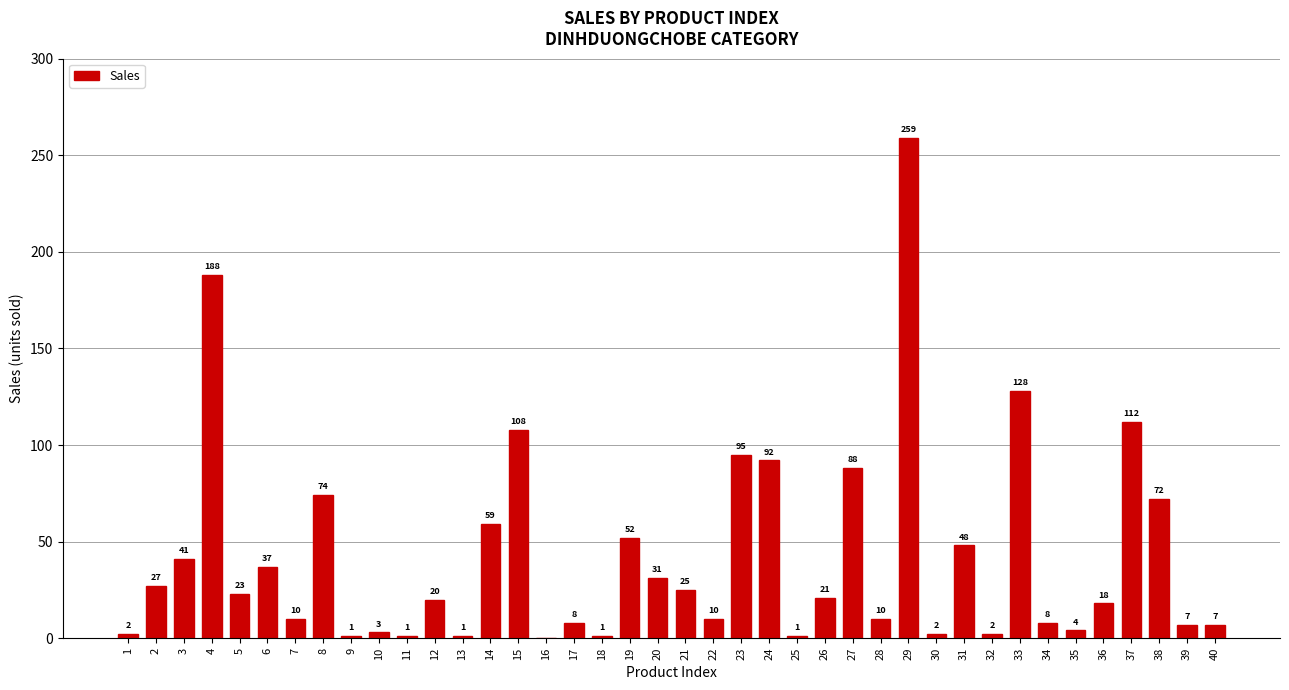

What is the sum of all values?

1696